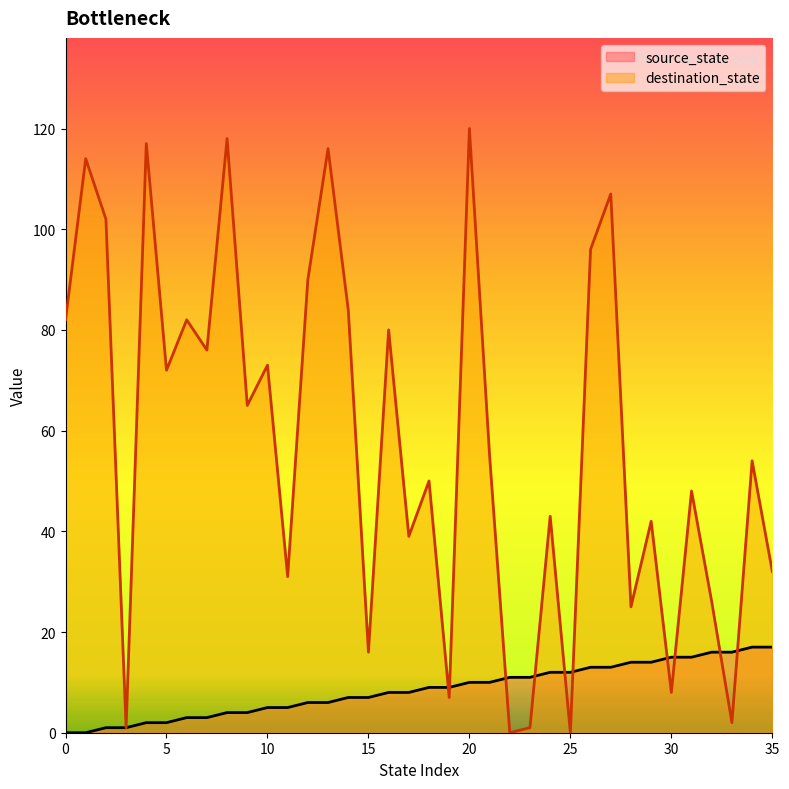

What is the highest value of the source_state series?

17